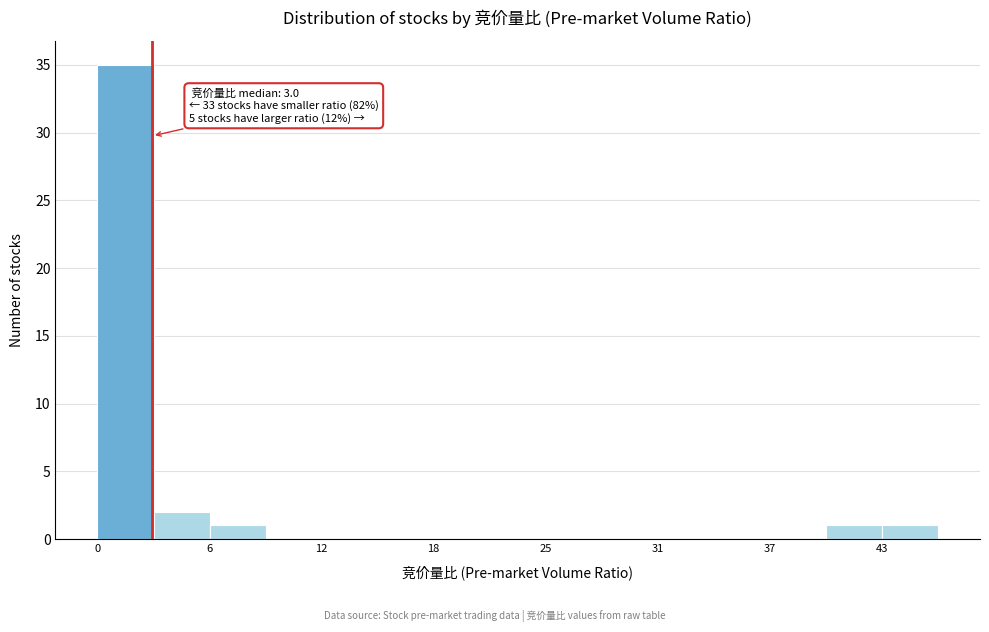

Read against the x-axis, roughly where is the centre of the tallest bar?

2